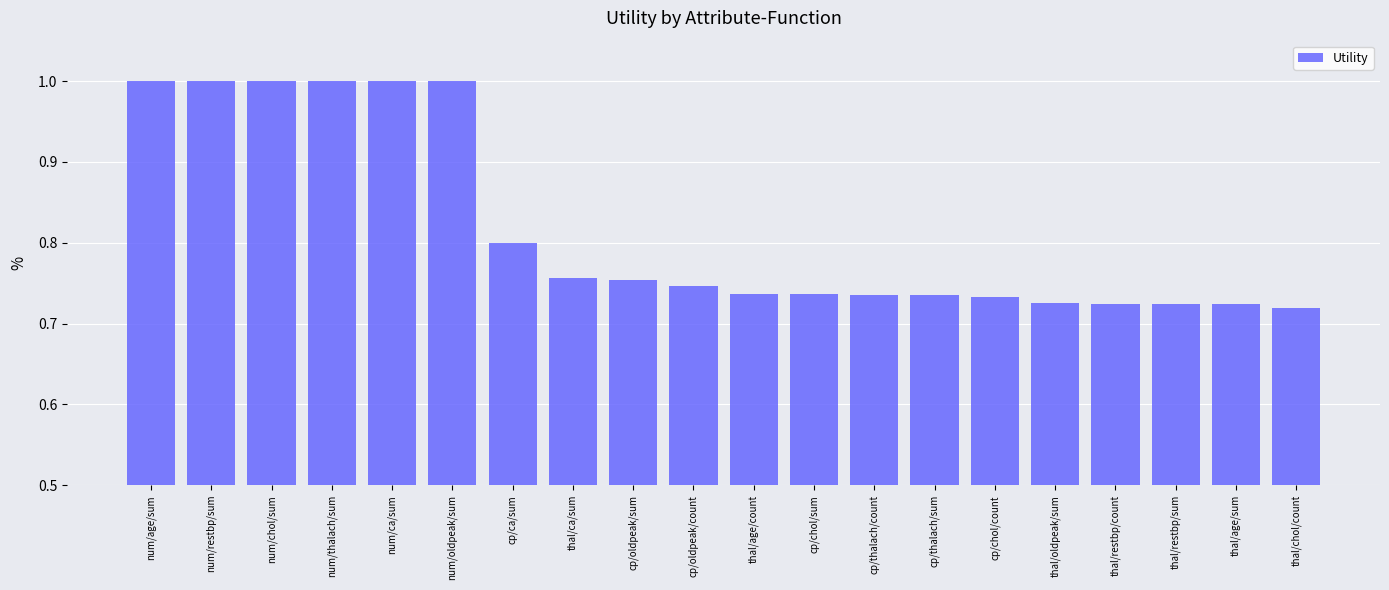

What is the greatest value displayed?

1.0